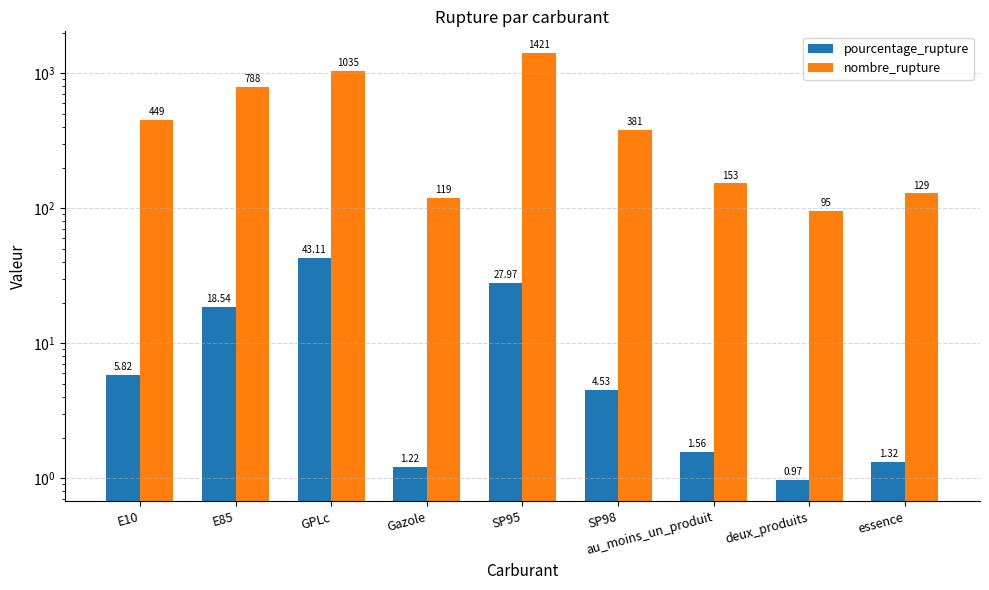

Rank the series by their average value, from lowest to highest.

pourcentage_rupture, nombre_rupture